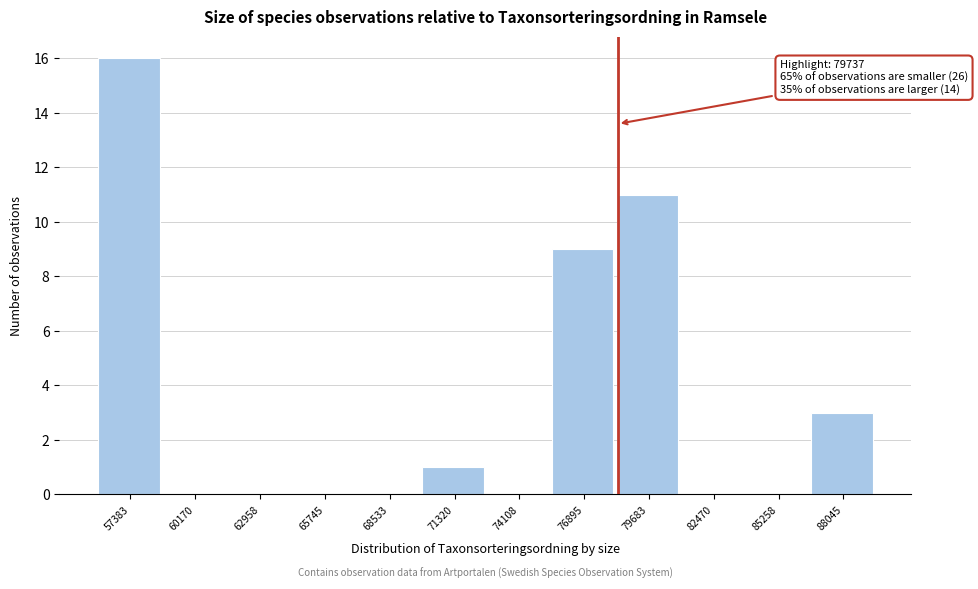

Reading left to right, extract all data points from this chart.

57383=16	60170=0	62958=0	65745=0	68533=0	71320=1	74108=0	76895=9	79683=11	82470=0	85258=0	88045=3